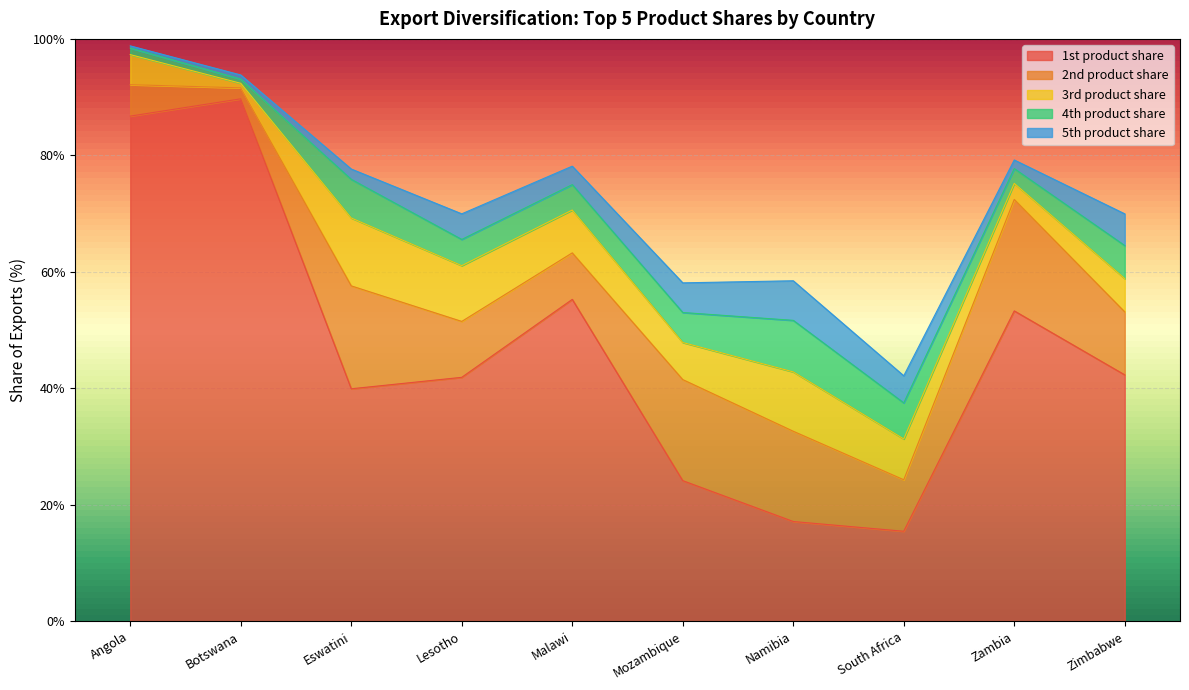

Where is the first local maximum for 4th product share?

Eswatini